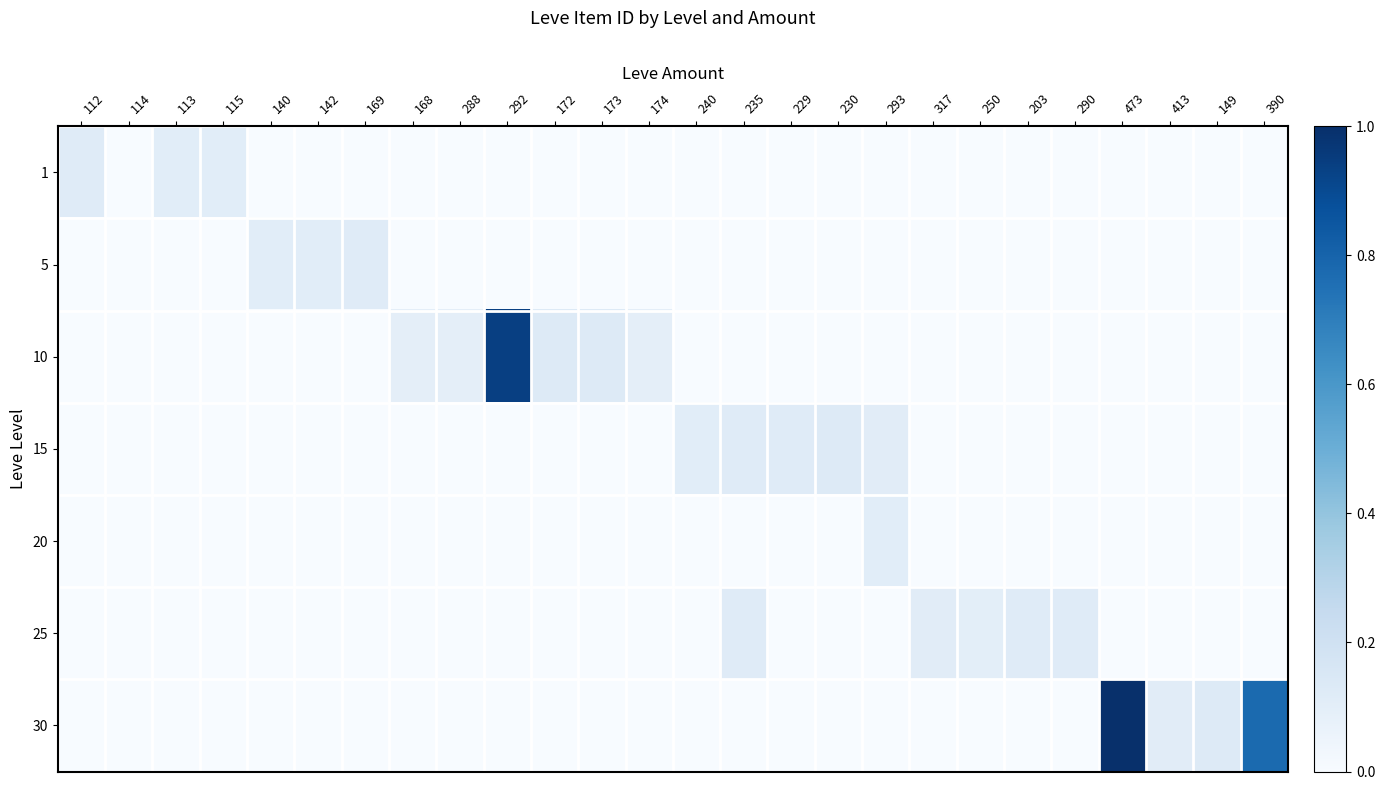

What is the greatest value displayed?

1.0